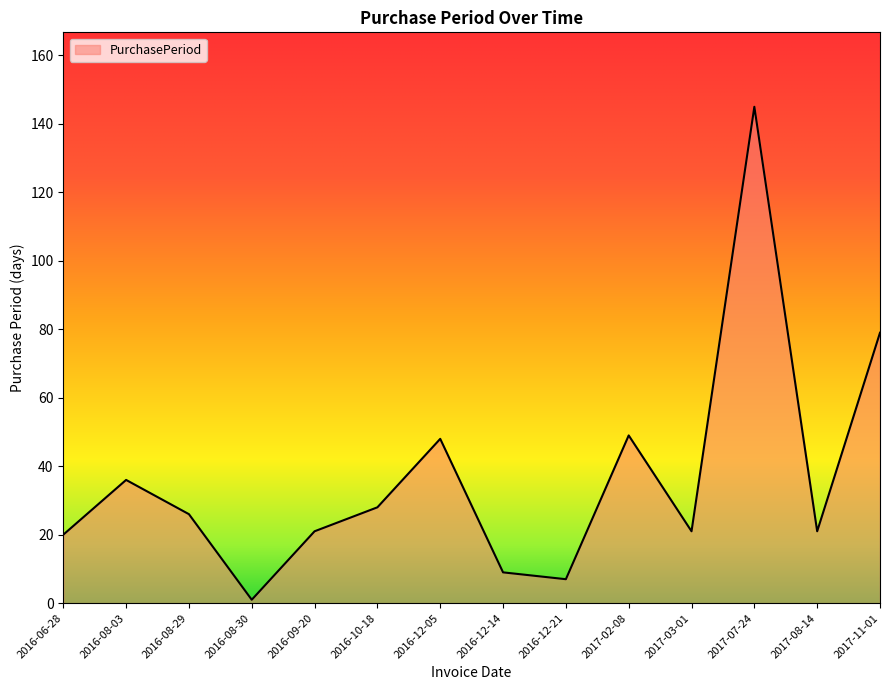

How many distinct data groups are displayed?

1